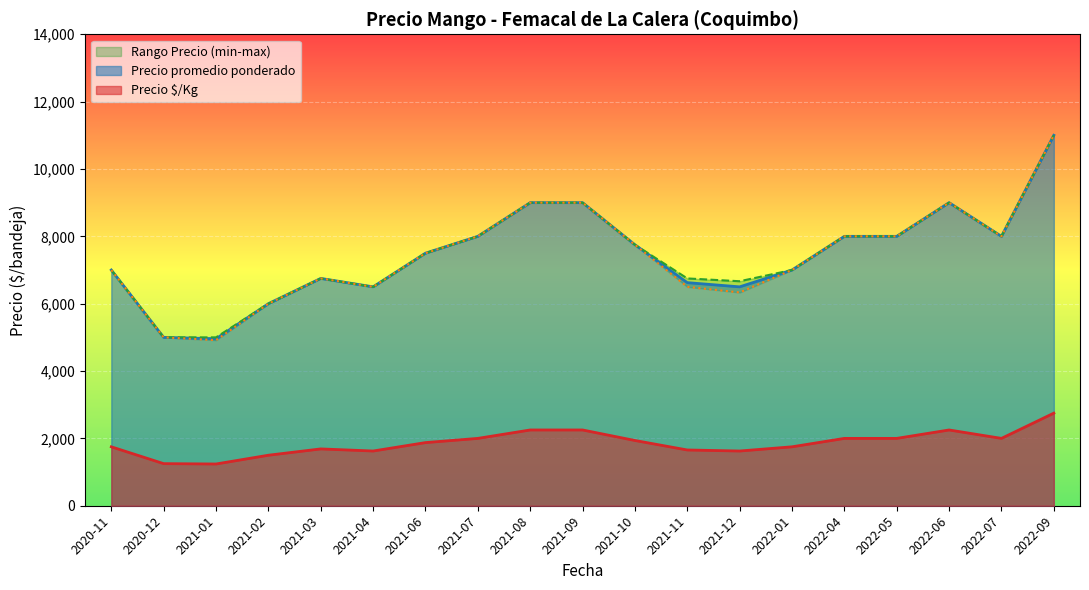

The value of Precio $/Kg at 2021-01 is 572.0. True or false?

False